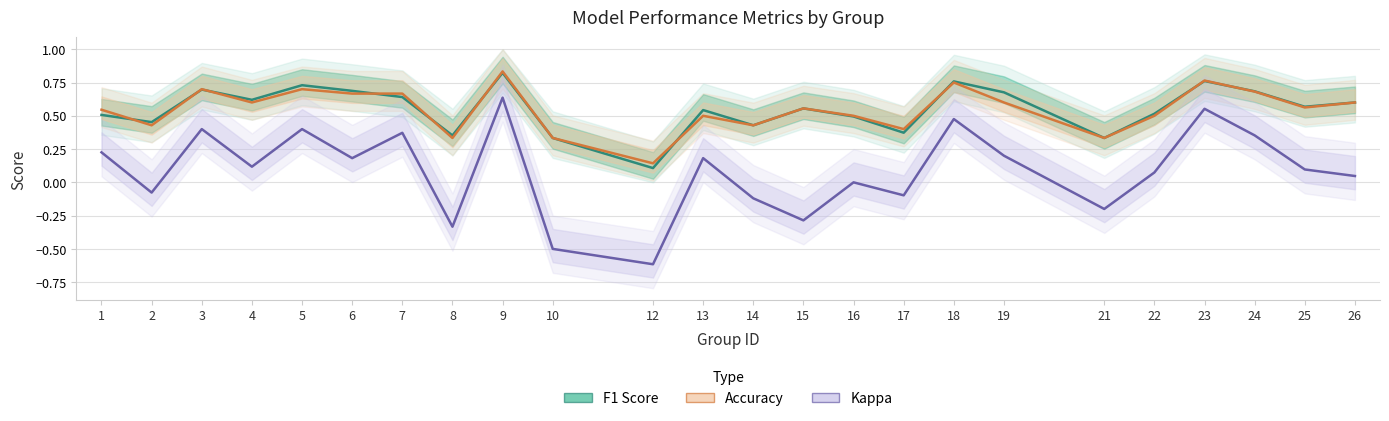

What is the difference between the maximum and second lowest values in the F1 Score series?

0.5